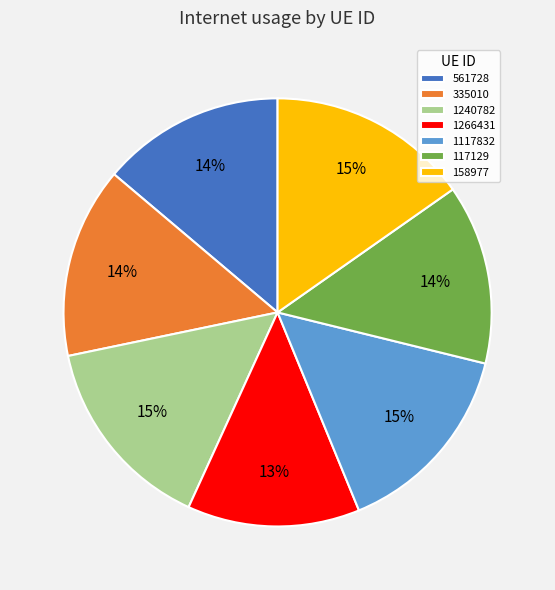

To the nearest percent, what portion does 335010 represent?

14%